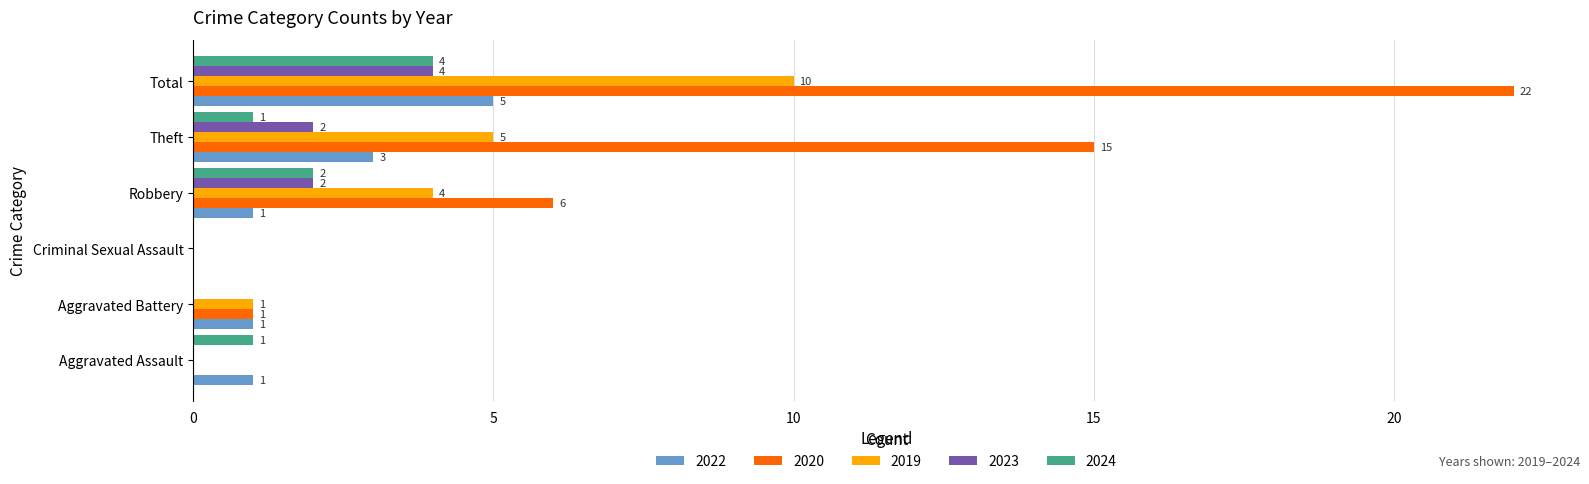

What is the average value of the 2019 series?

3